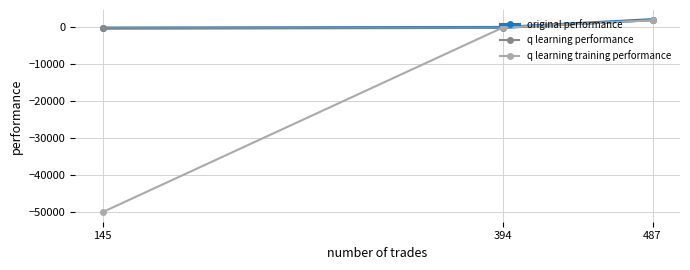

Is it true that q learning training performance equals -75632.5 at 145?

False